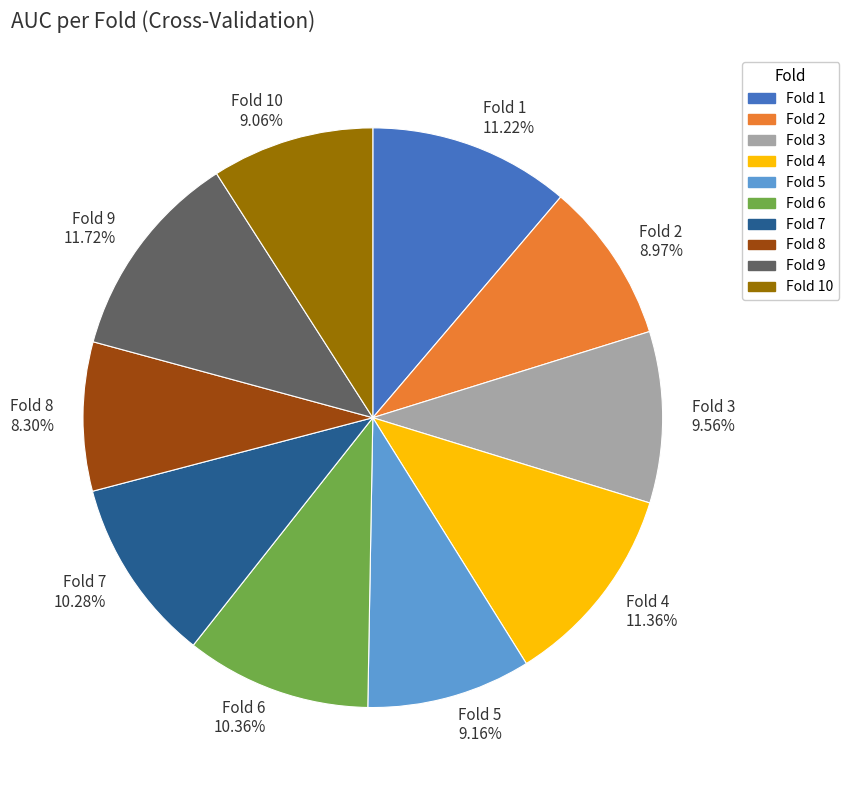

Do Fold 1 11.22% and Fold 4 11.36% together represent more than half of the pie?

No